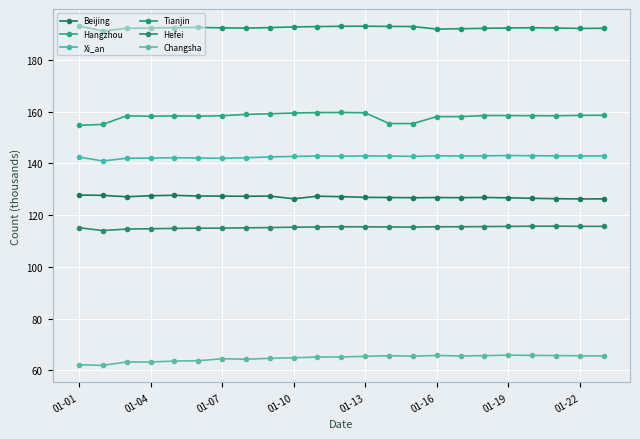

True or false: Tianjin and Hangzhou intersect in this chart.

False